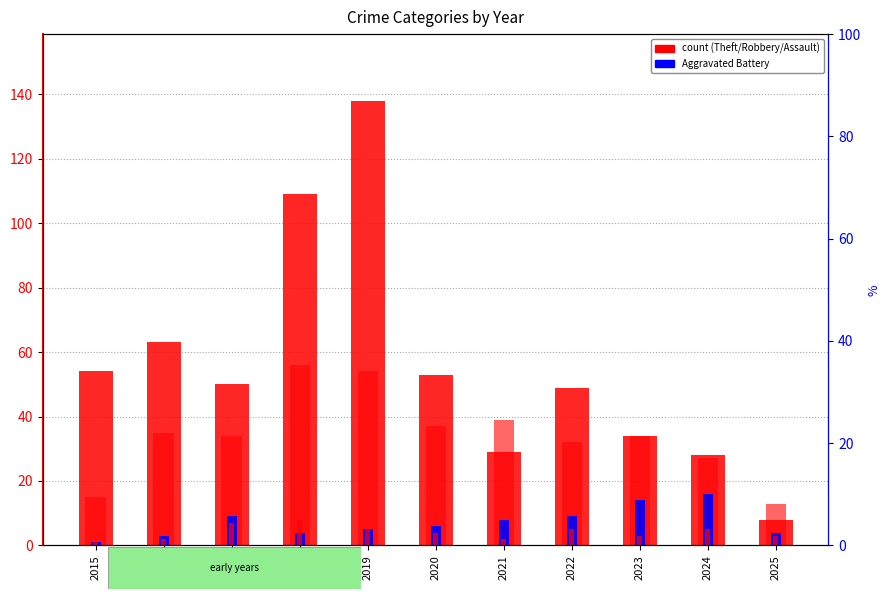

At how many categories does at least one series exceed 76?

2